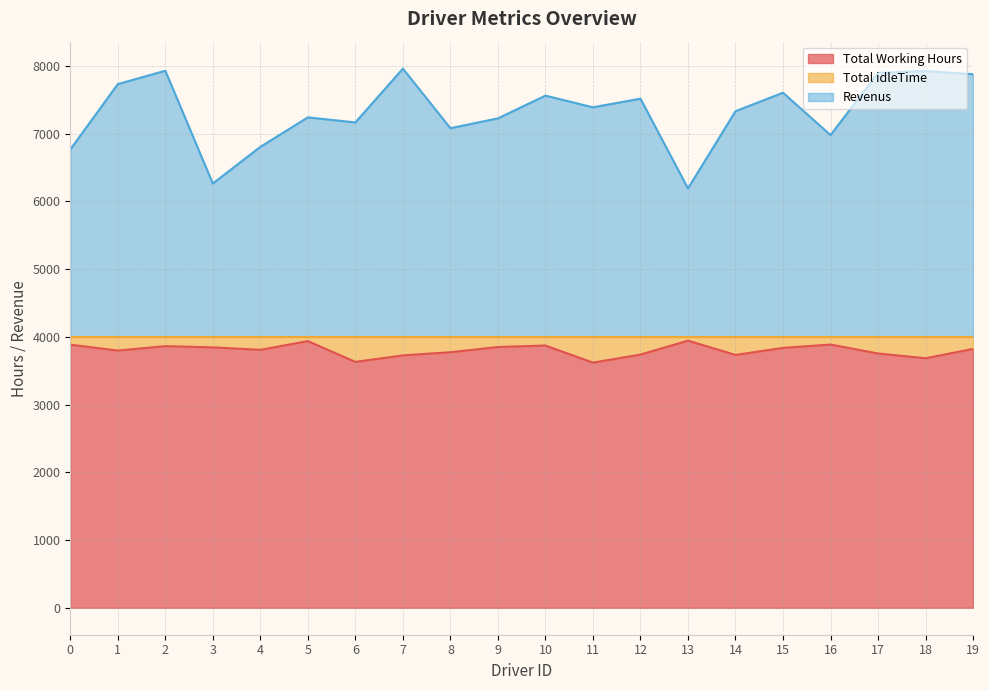

How many interior local peaks does the Total Working Hours series have?

5